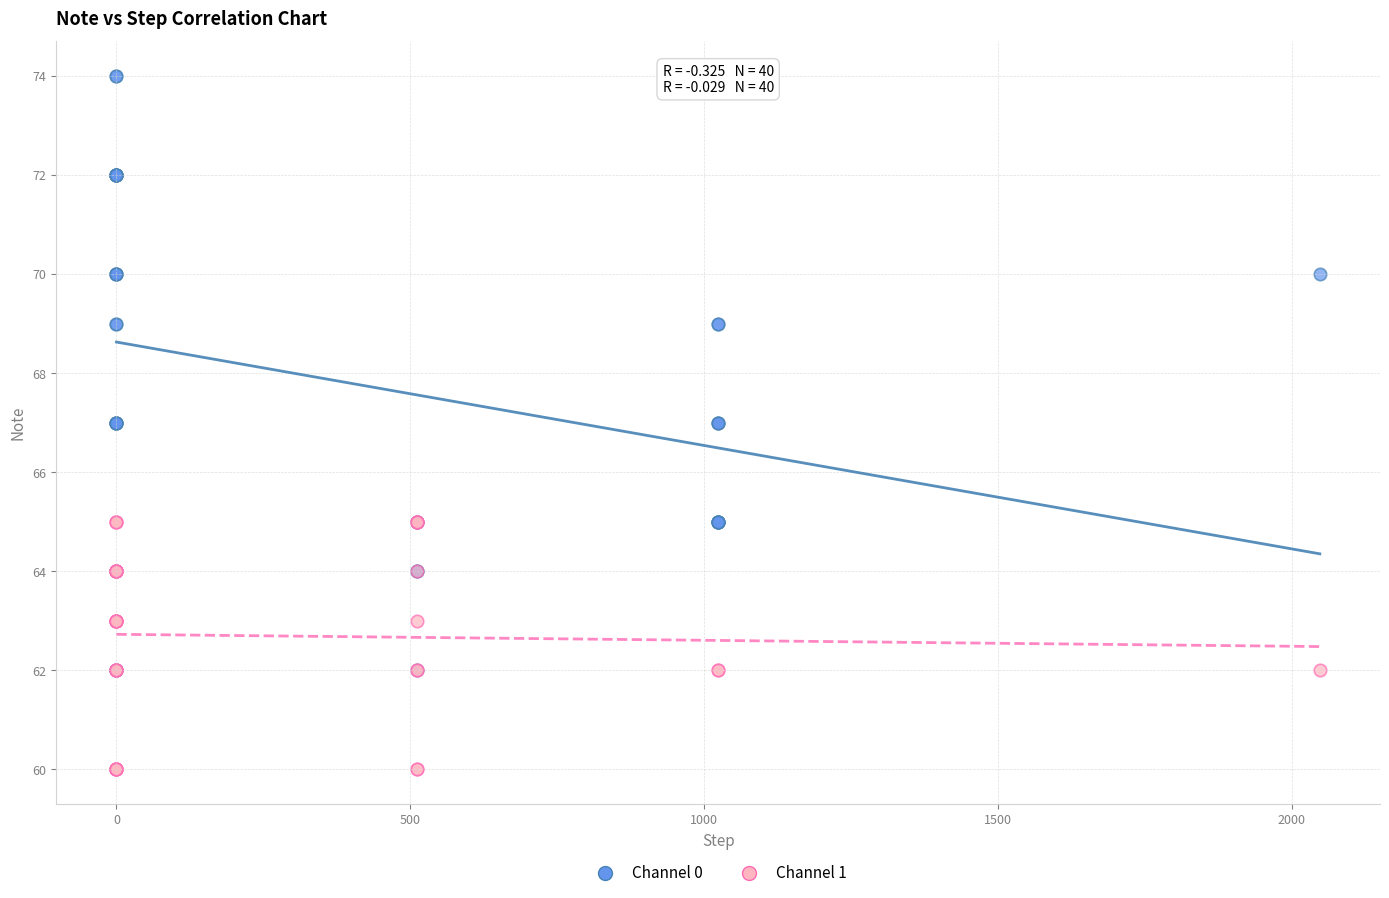

Which series has the largest Y range (max minus min)?

Channel 0